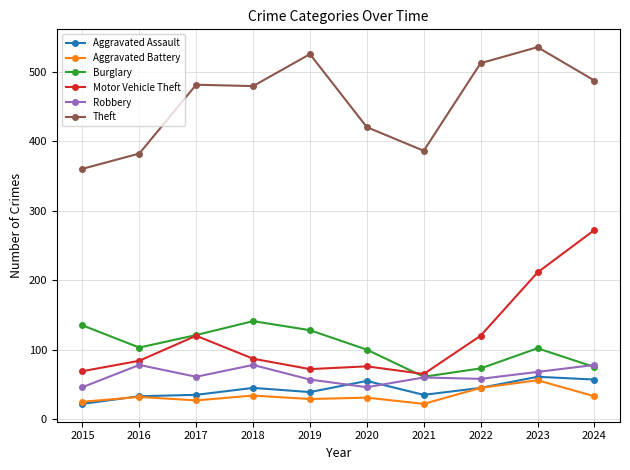

Which series changed the most between 2022 and 2024?

Motor Vehicle Theft